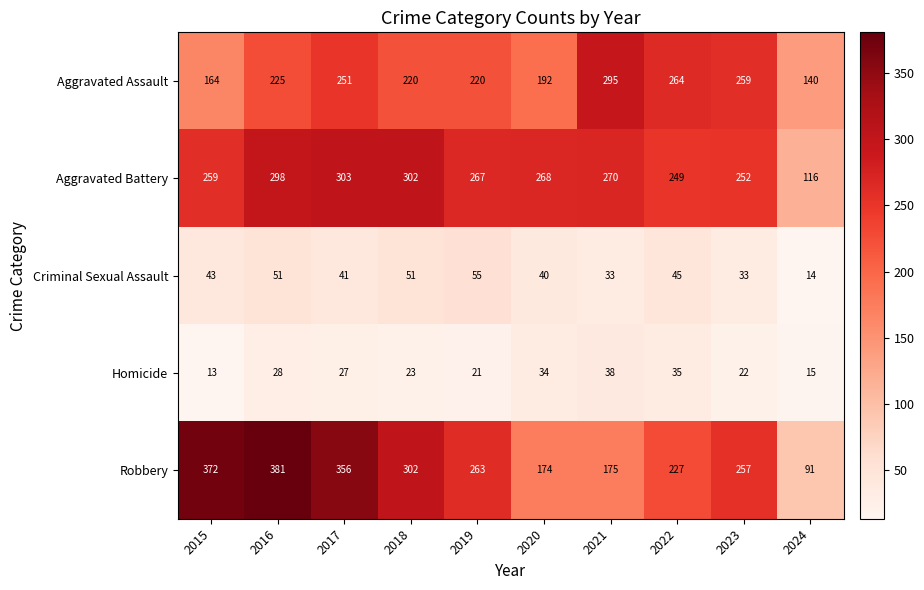

What is the difference between the maximum and minimum values in the Robbery series?

290